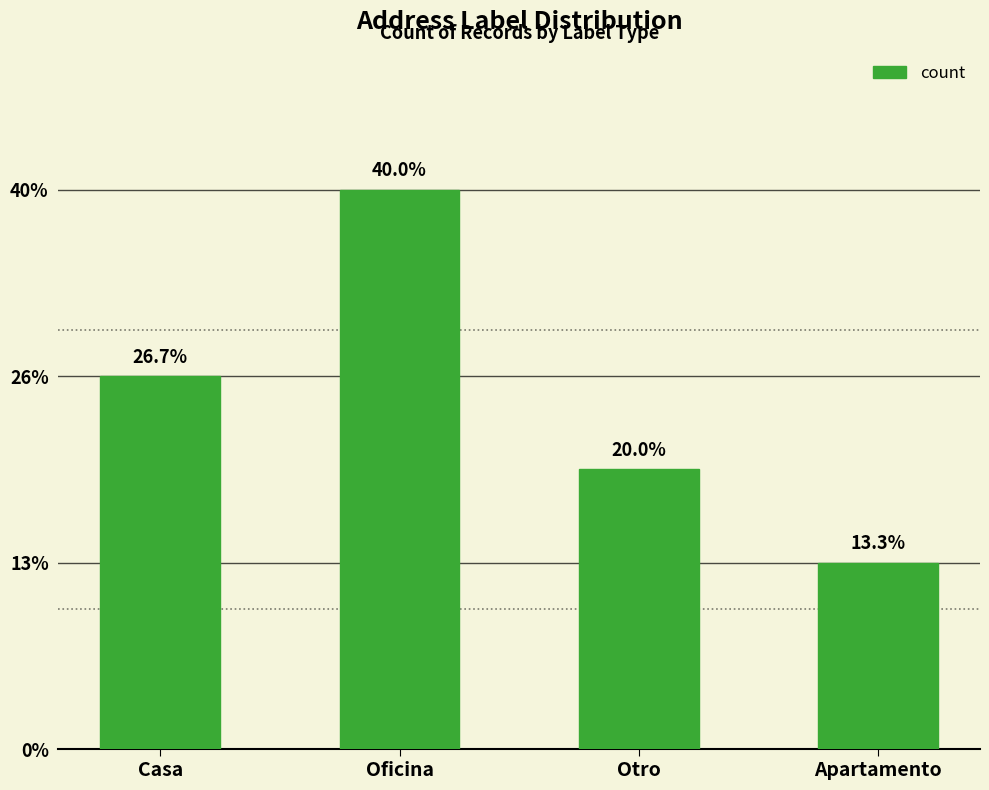

Are the bars horizontal?

No